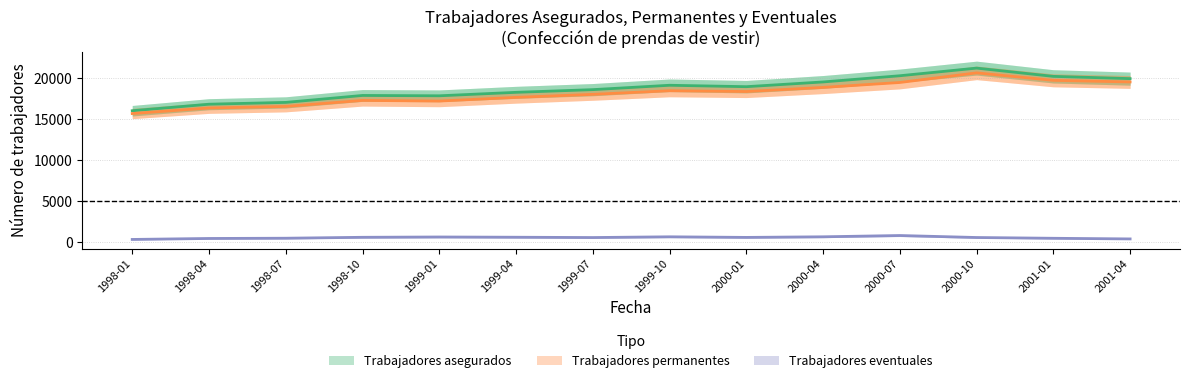

What is the difference between the maximum and second lowest values in the Trabajadores eventuales series?

241